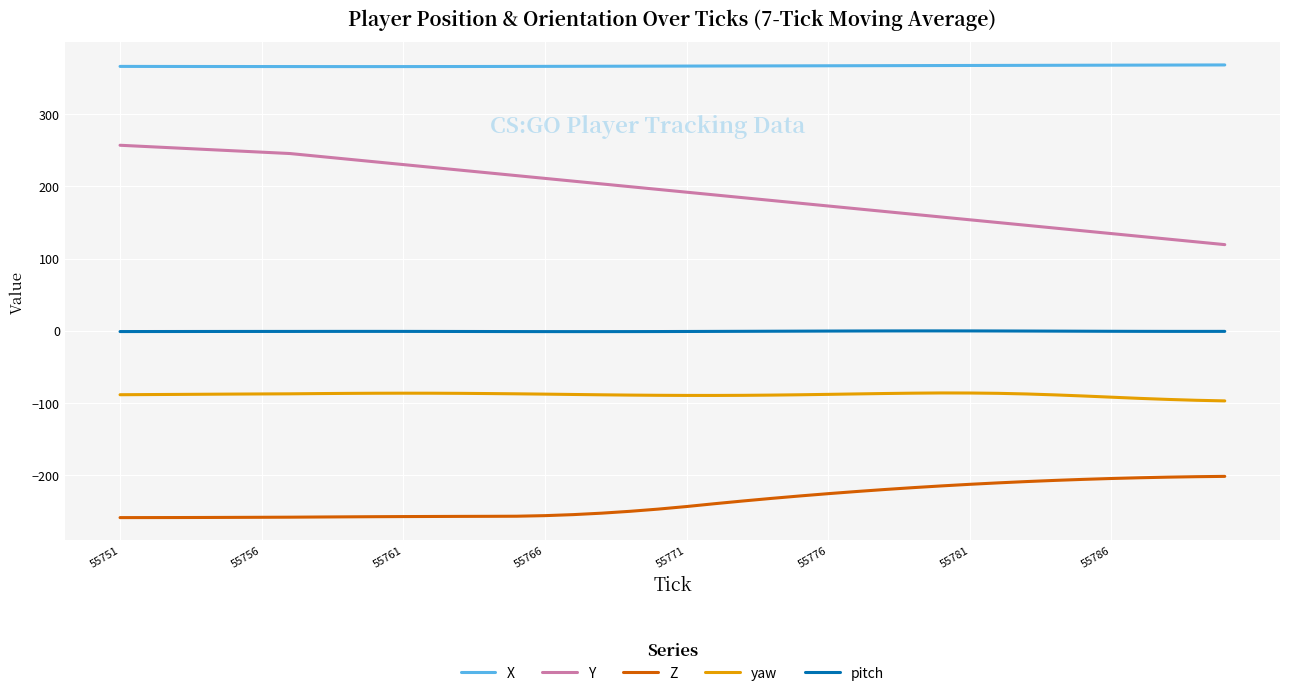

What is the difference between the maximum and minimum values in the Z series?

57.2